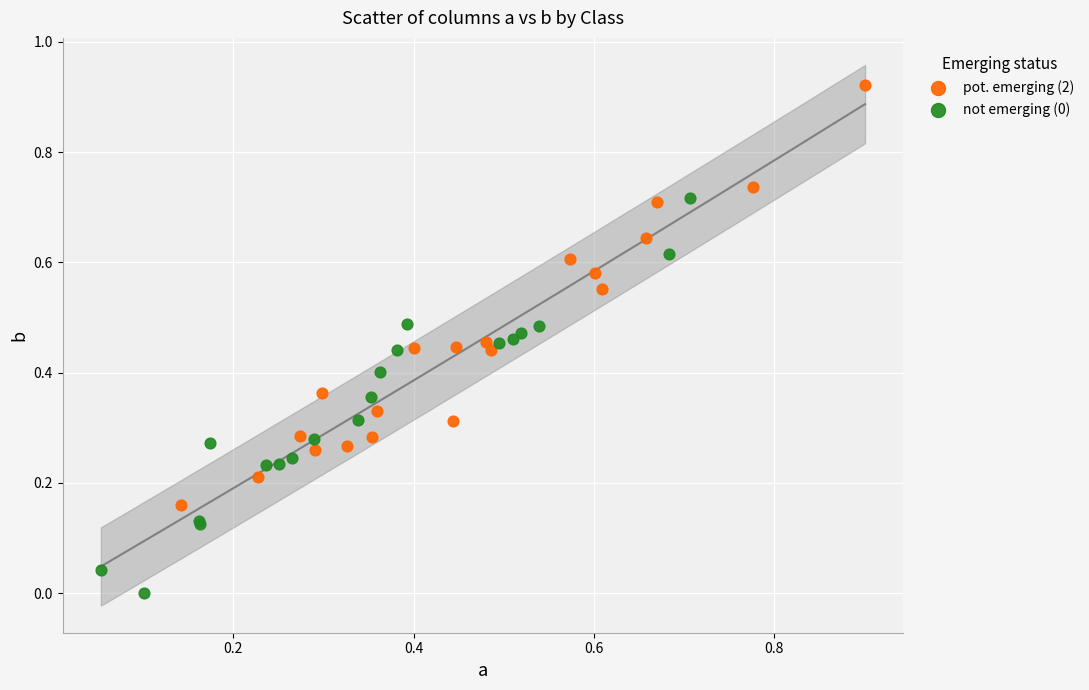

Which series has the widest spread of Y values?

pot. emerging (2)